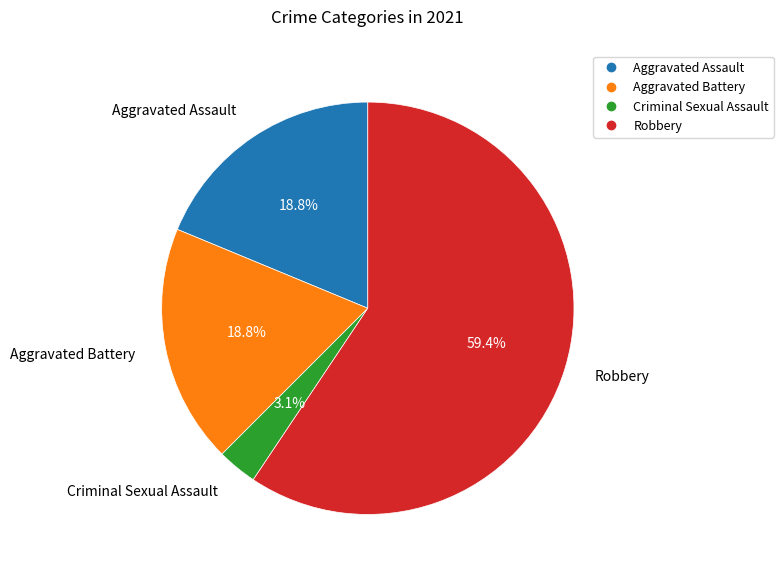

To the nearest percent, what is the average slice percentage?

25%